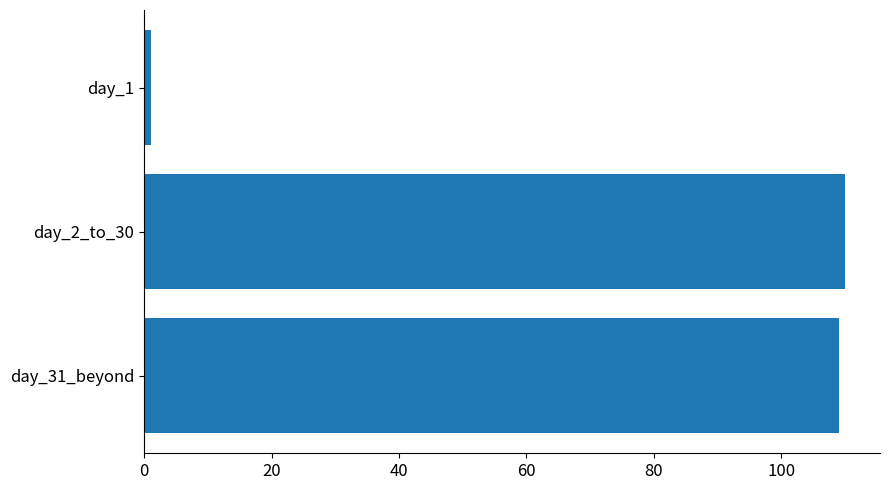

What is the smallest value displayed?

1